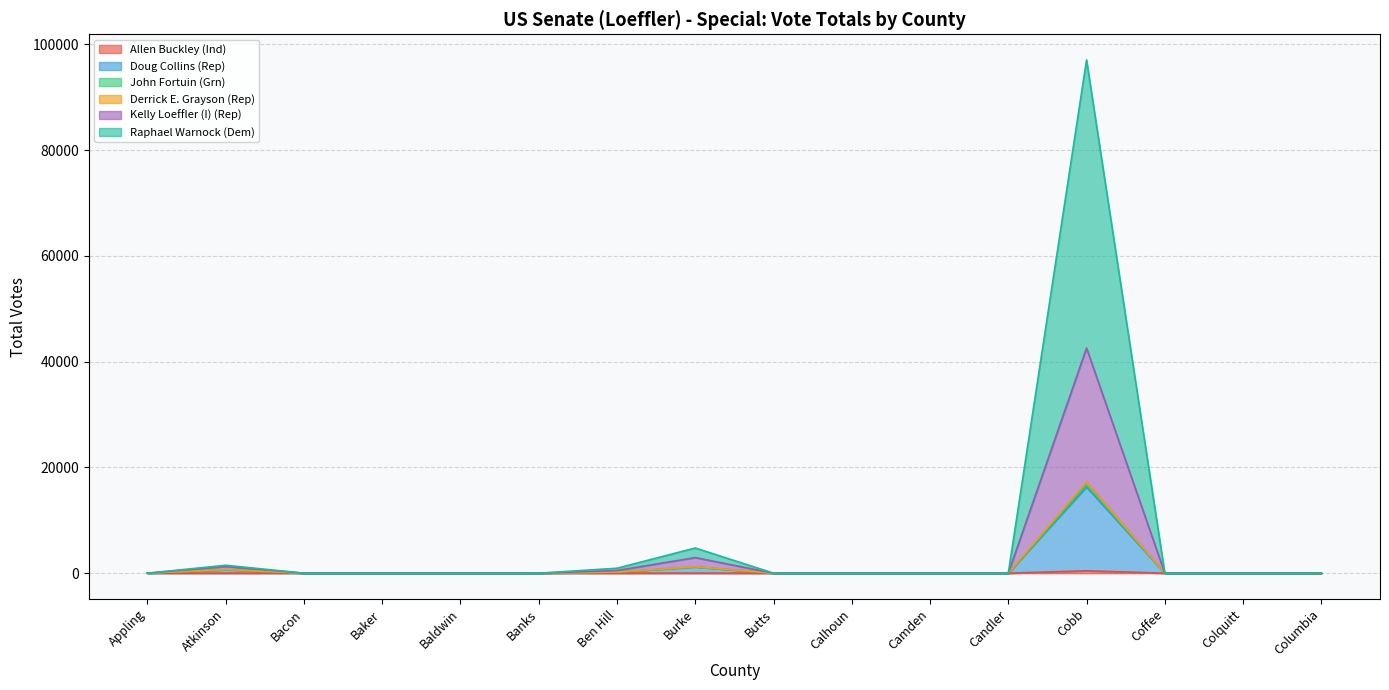

What position from the left is Columbia?

16